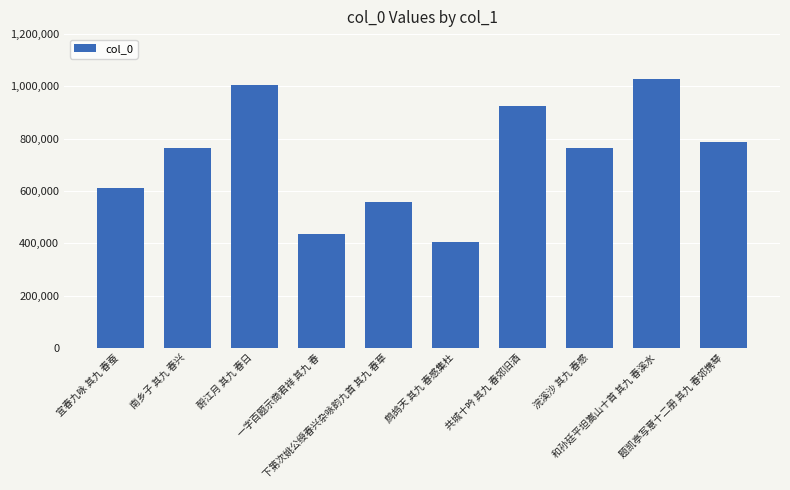

What is the label of the 2nd bar from the left?

南乡子 其九 春兴